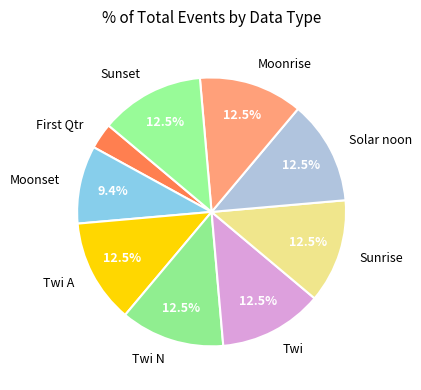

Is there any slice that represents more than half of the pie?

No